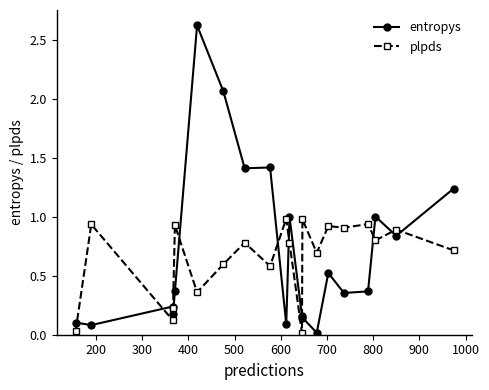

What is the sum of all entropys values?

14.2